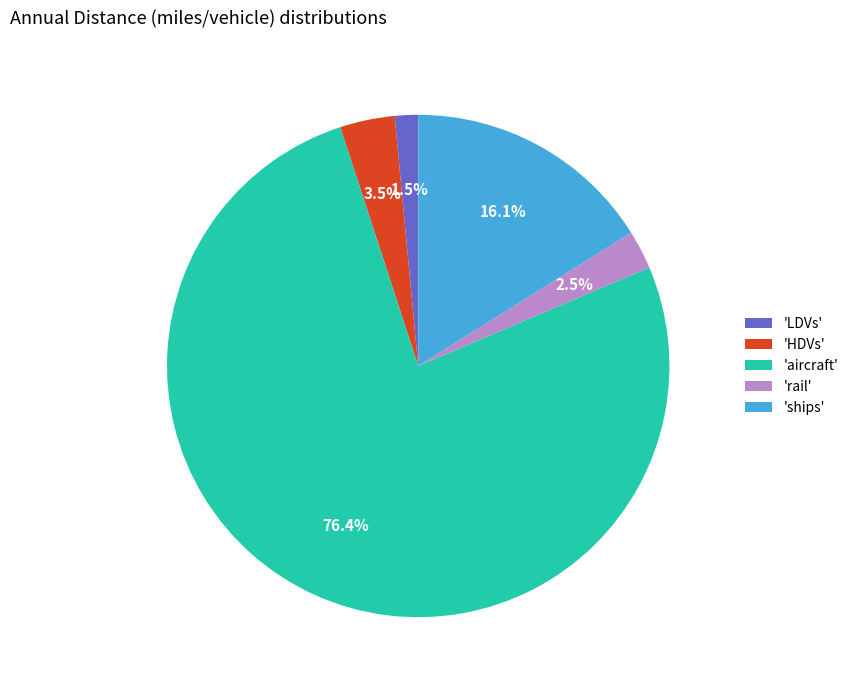

Which has a higher value, 'rail' or 'LDVs'?

'rail'